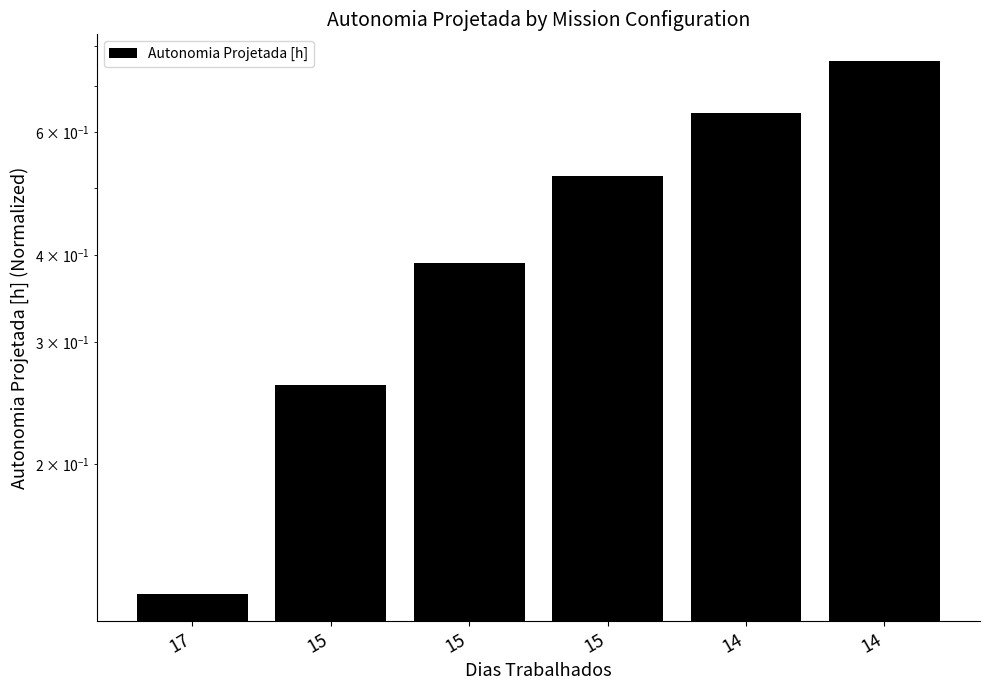

Is it true that the value at 15 is 0.5?

True